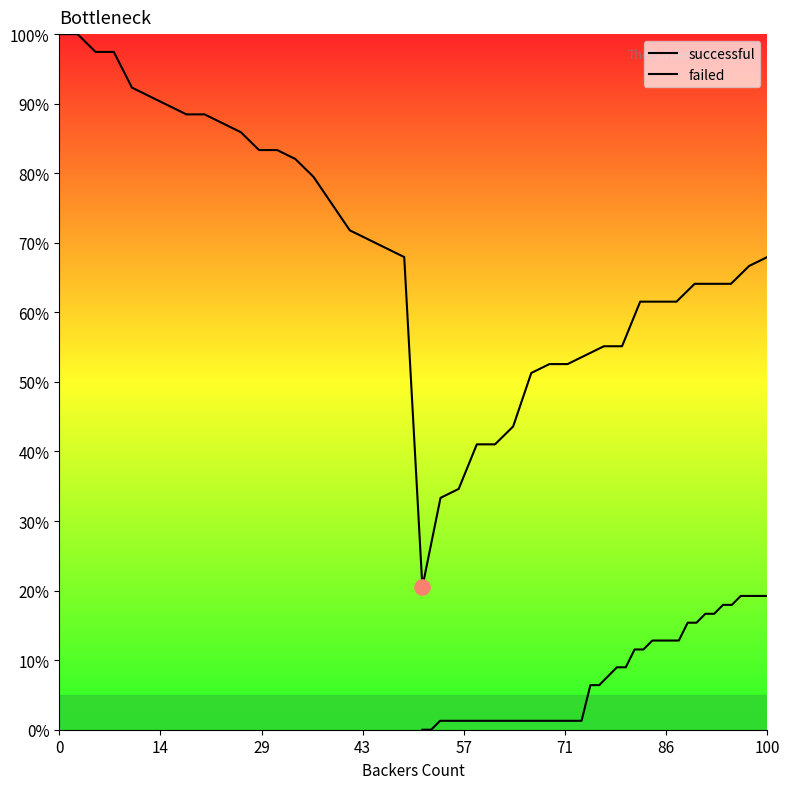

Is the value of successful at 43 greater than the value of failed at 17?

Yes